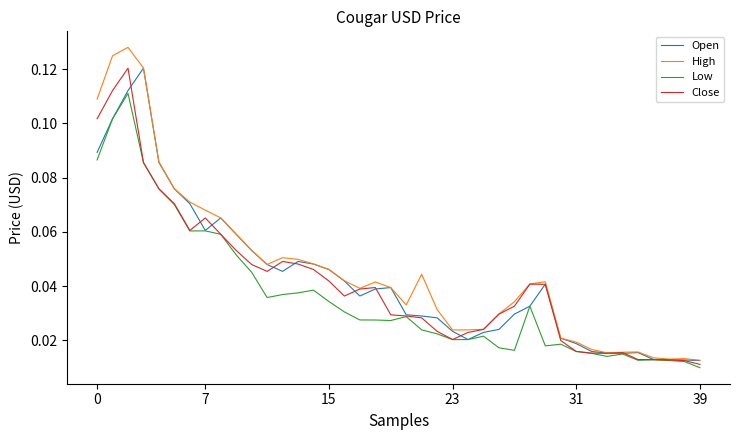

Which series has the largest range (max minus min)?

High